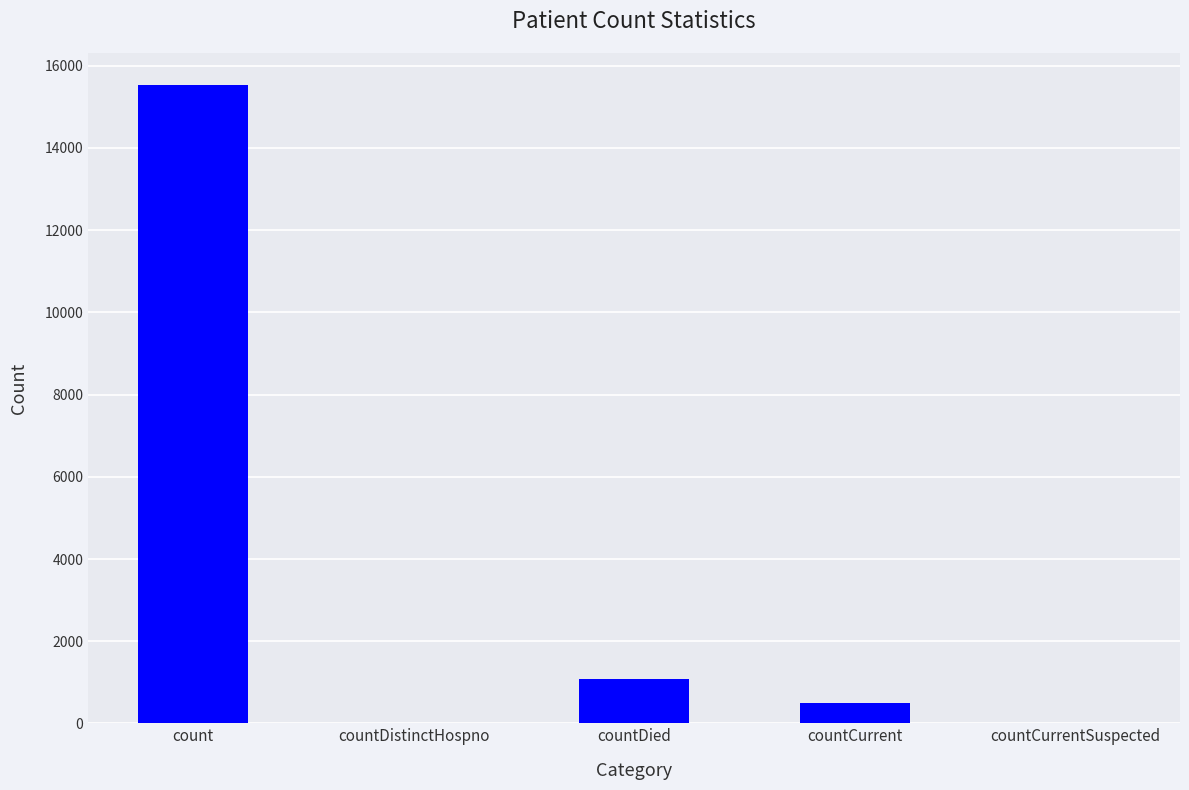

Where is the data nearest to the value 7766?

countDied